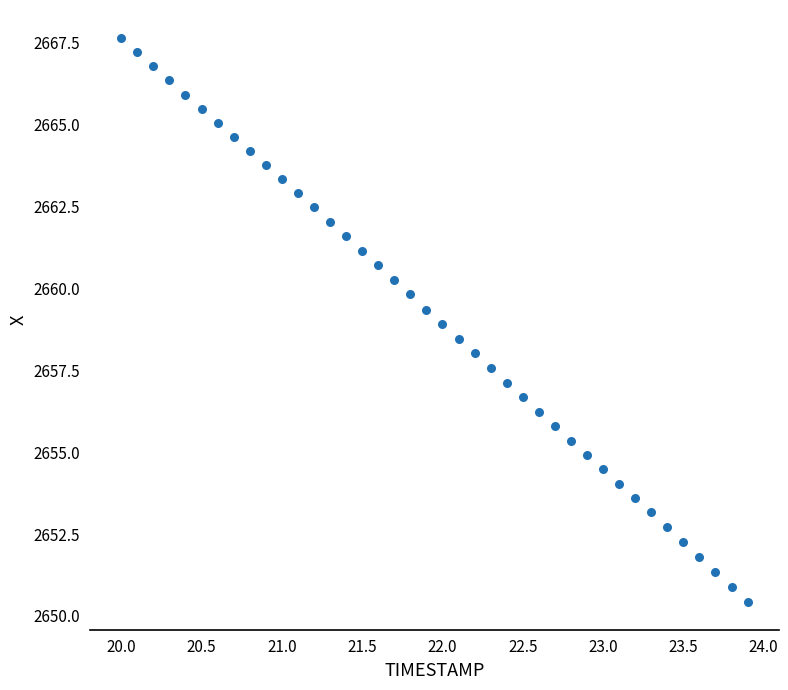

What is the range of Y values (max minus min)?

17.2